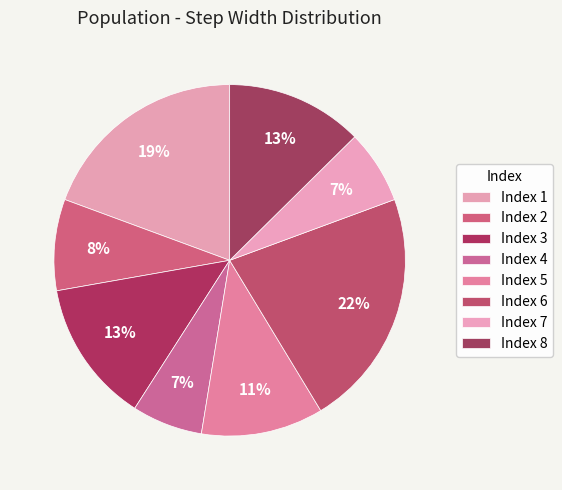

Count the number of slices in the pie.

8